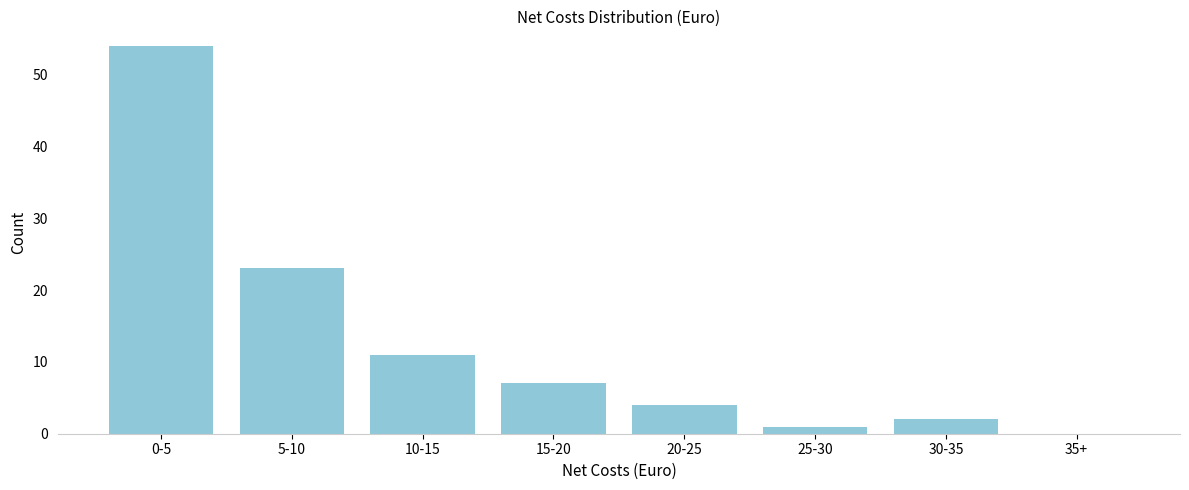

Reading left to right, extract all data points from this chart.

0-5=54	5-10=23	10-15=11	15-20=7	20-25=4	25-30=1	30-35=2	35+=0